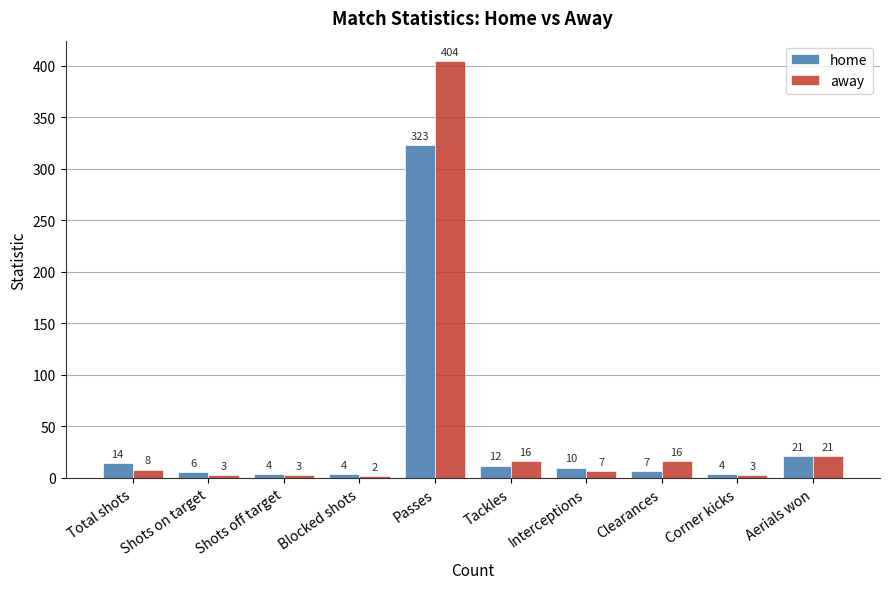

How many categories are shown in the chart?

10